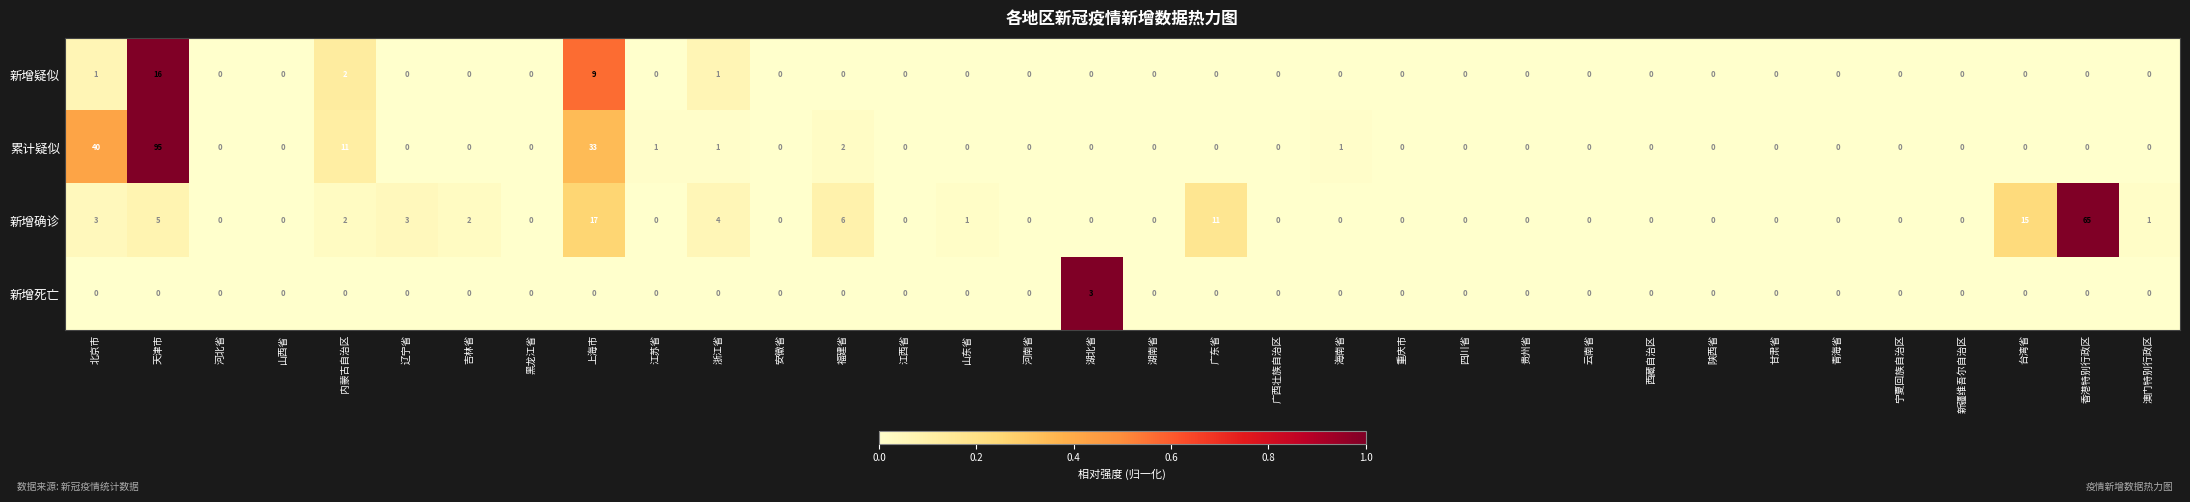

The value of 累计疑似 at 安徽省 is 0. True or false?

True